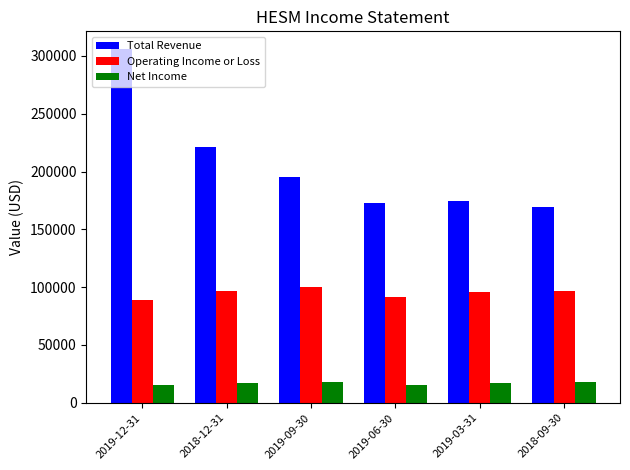

What is the greatest value displayed?

305900